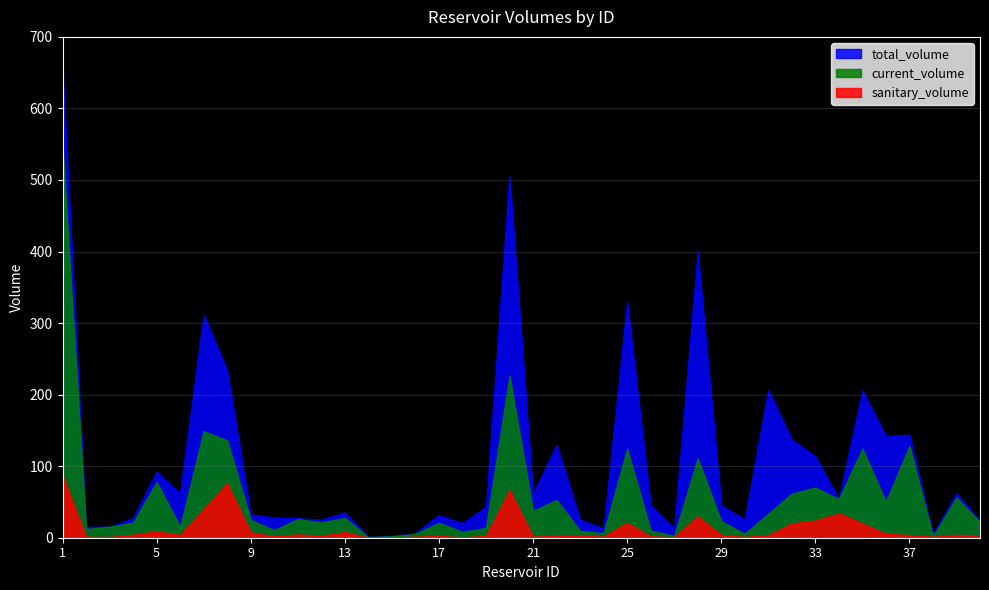

How many interior local valleys does the total_volume series have?

12